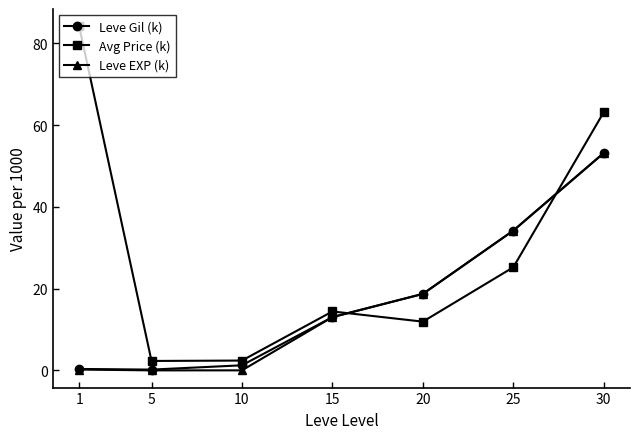

Count the number of categories in the chart.

7